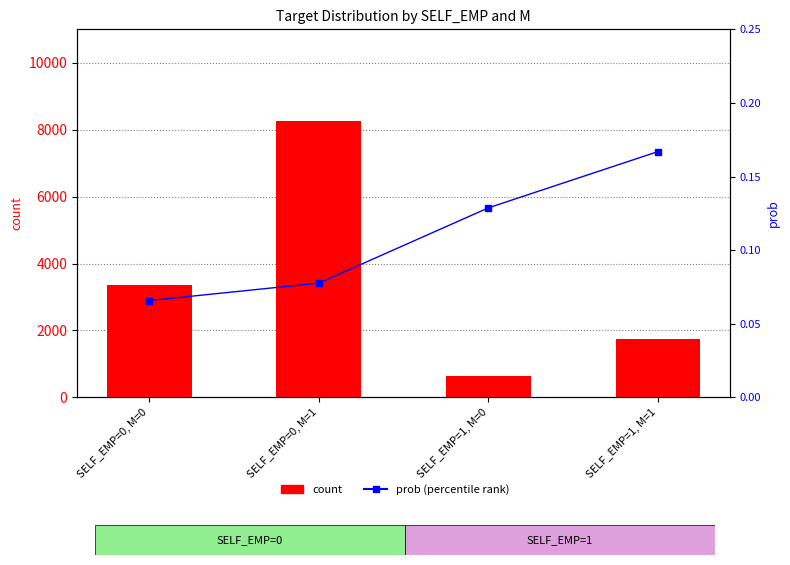

Which series has the largest total across all categories?

count